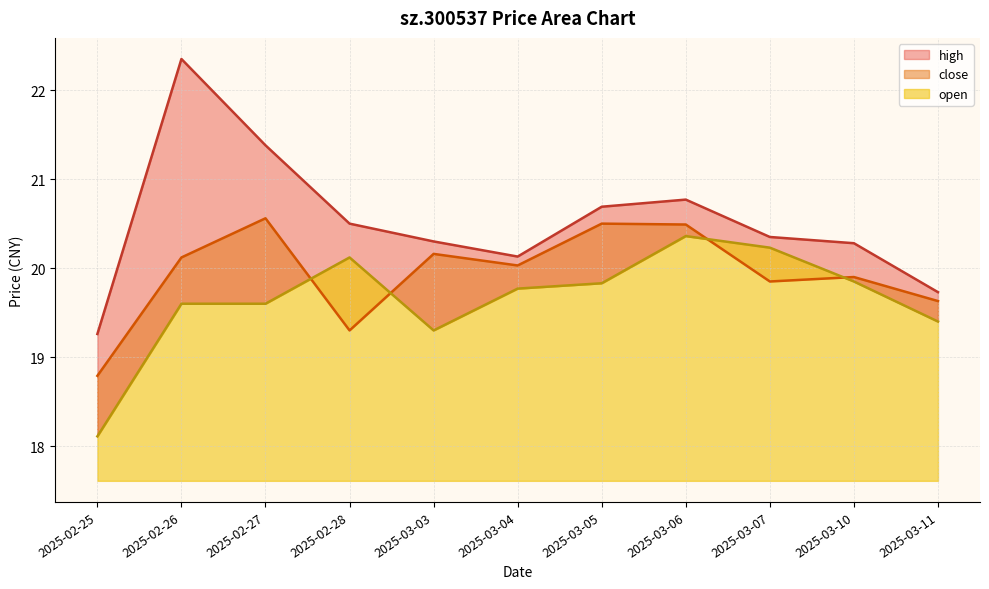

Which category has the lowest value across all series?

2025-02-25